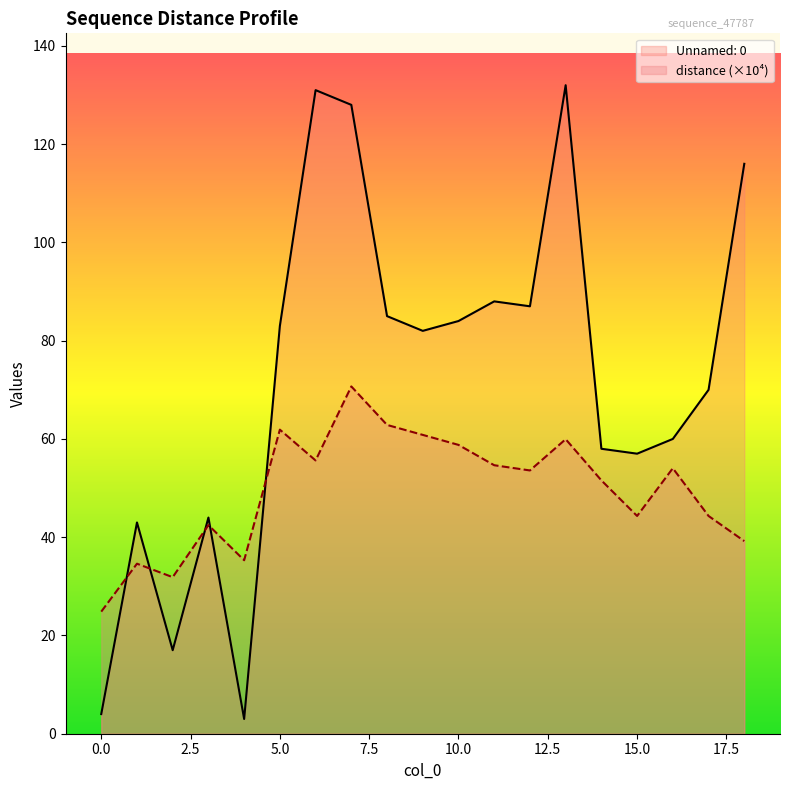

After their last crossing, which series has the higher values: distance or Unnamed: 0?

Unnamed: 0